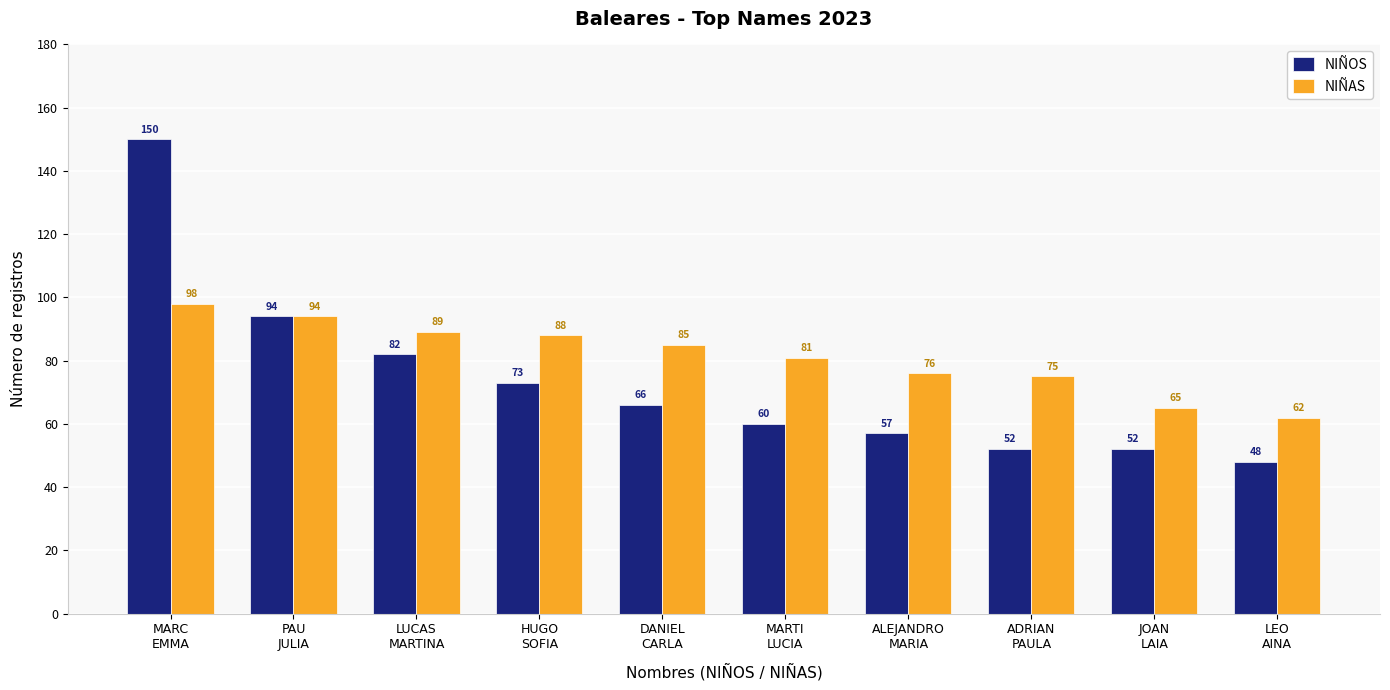

Are the bars horizontal?

No